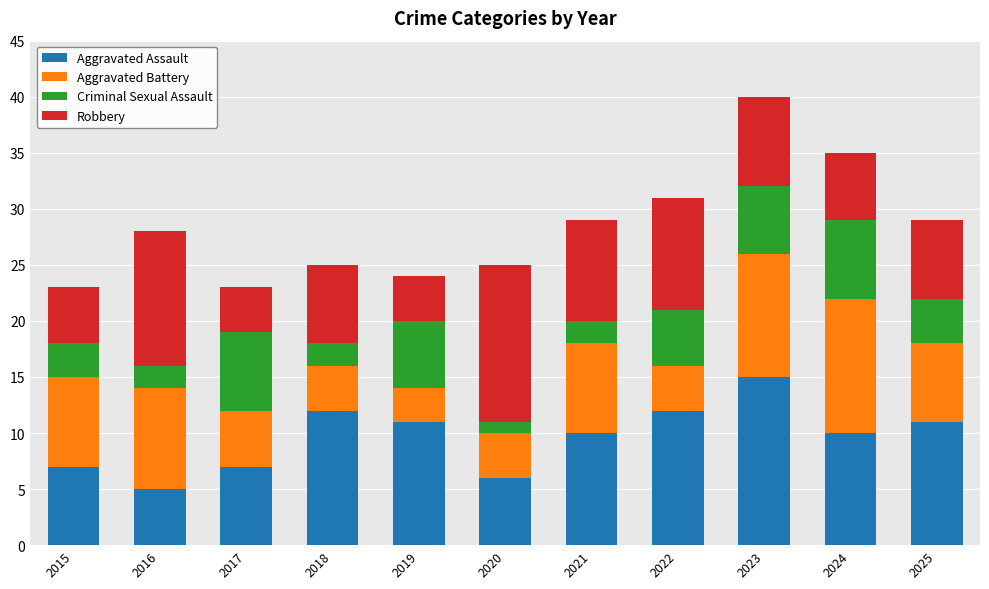

Does the chart contain any negative values?

No